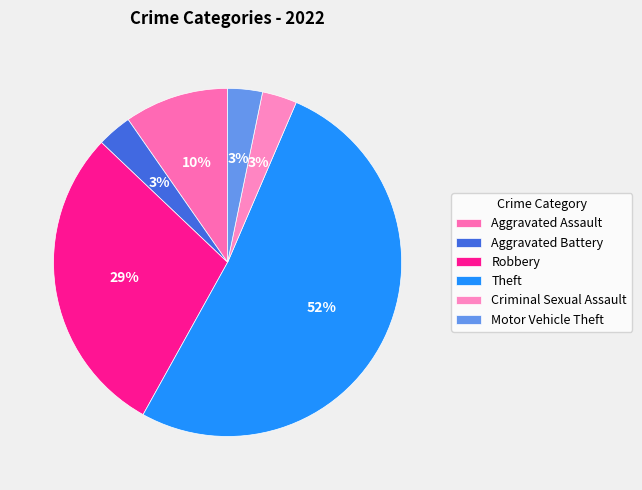

Which slice represents more than half of the pie?

Theft